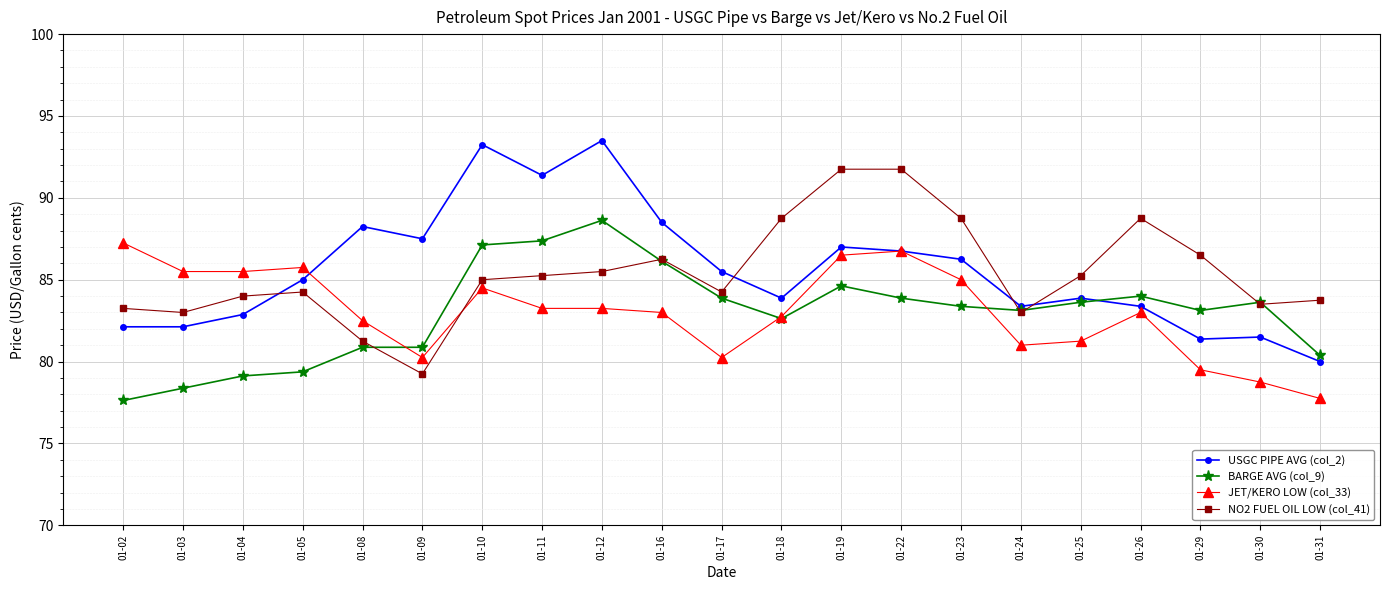

True or false: USGC PIPE AVG (col_2) and BARGE AVG (col_9) cross at least once.

True